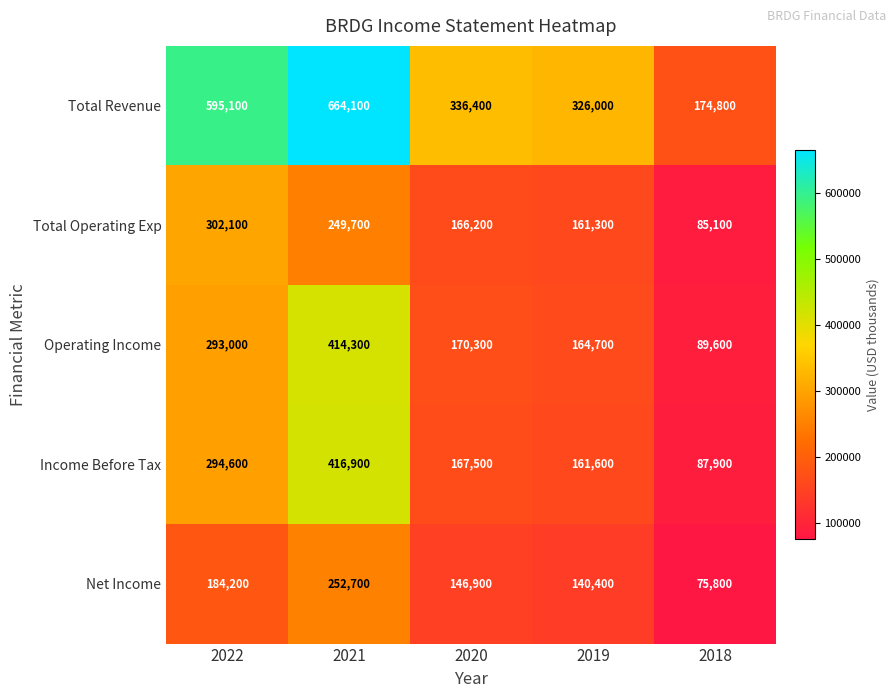

List the labels in order of Total Operating Exp value, smallest first.

2018, 2019, 2020, 2021, 2022